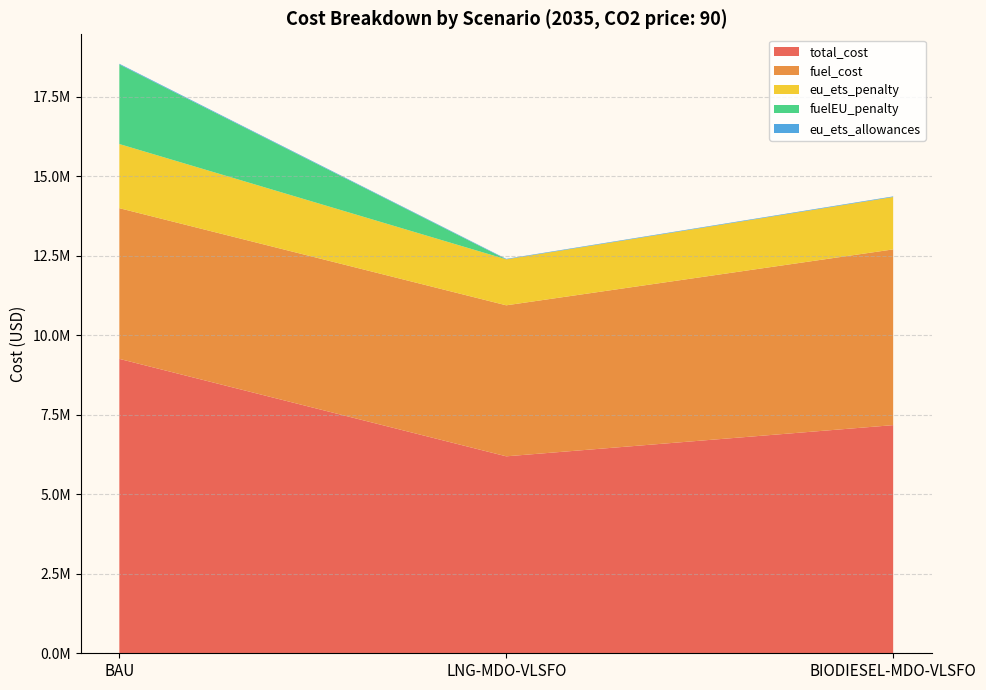

Reading left to right, what are all the values shown in this chart?

total_cost: 9257859.0	6193574.7	7174243.3
fuel_cost: 4739182.9	4748835.0	5526777.7
eu_ets_penalty: 2017056.5	1444739.7	1647465.6
fuelEU_penalty: 2501619.6	0.0	0.0
eu_ets_allowances: 22411.7	16052.7	18305.2